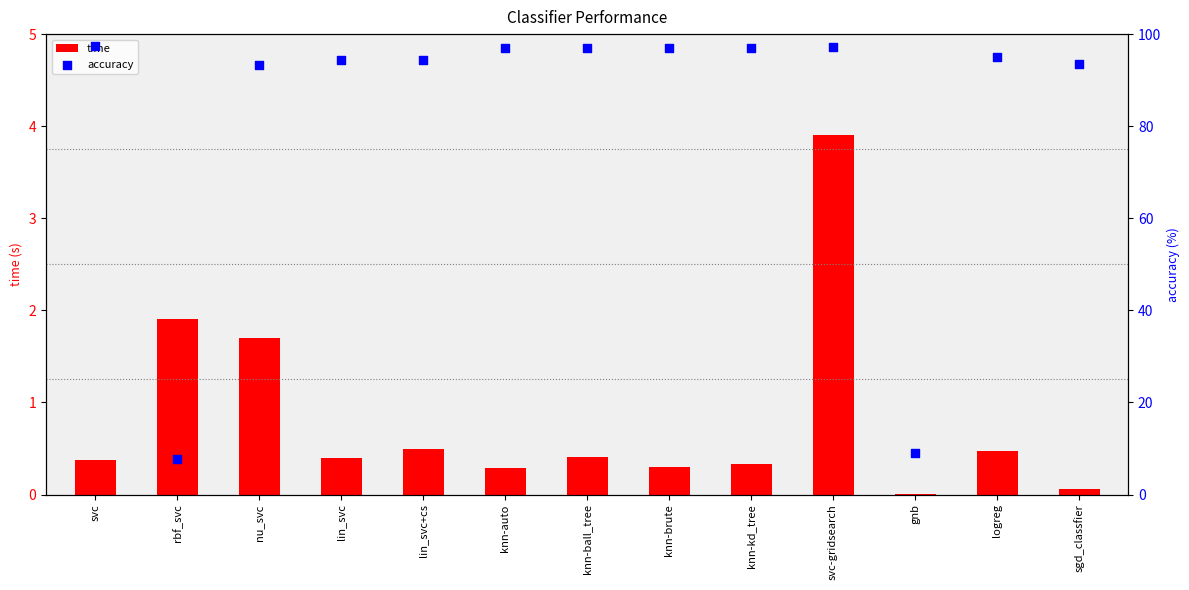

Which series has the widest spread of Y values?

accuracy